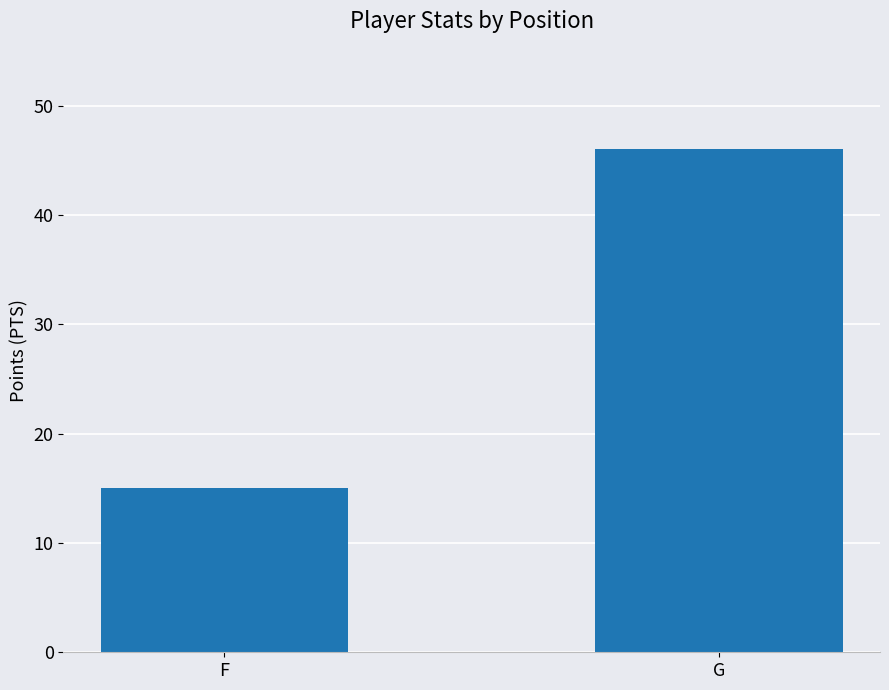

What is the greatest value displayed?

46